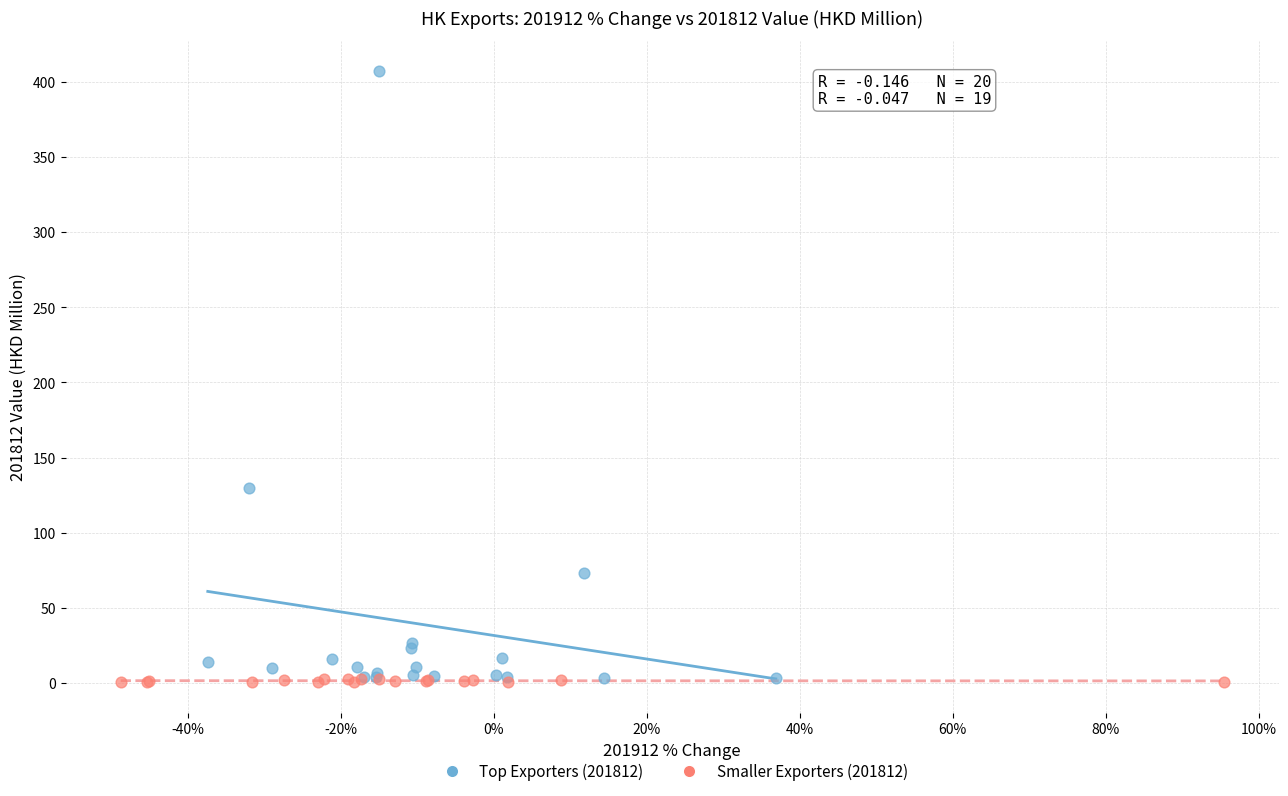

What are all the series names shown in the legend?

Top Exporters (201812), Smaller Exporters (201812)